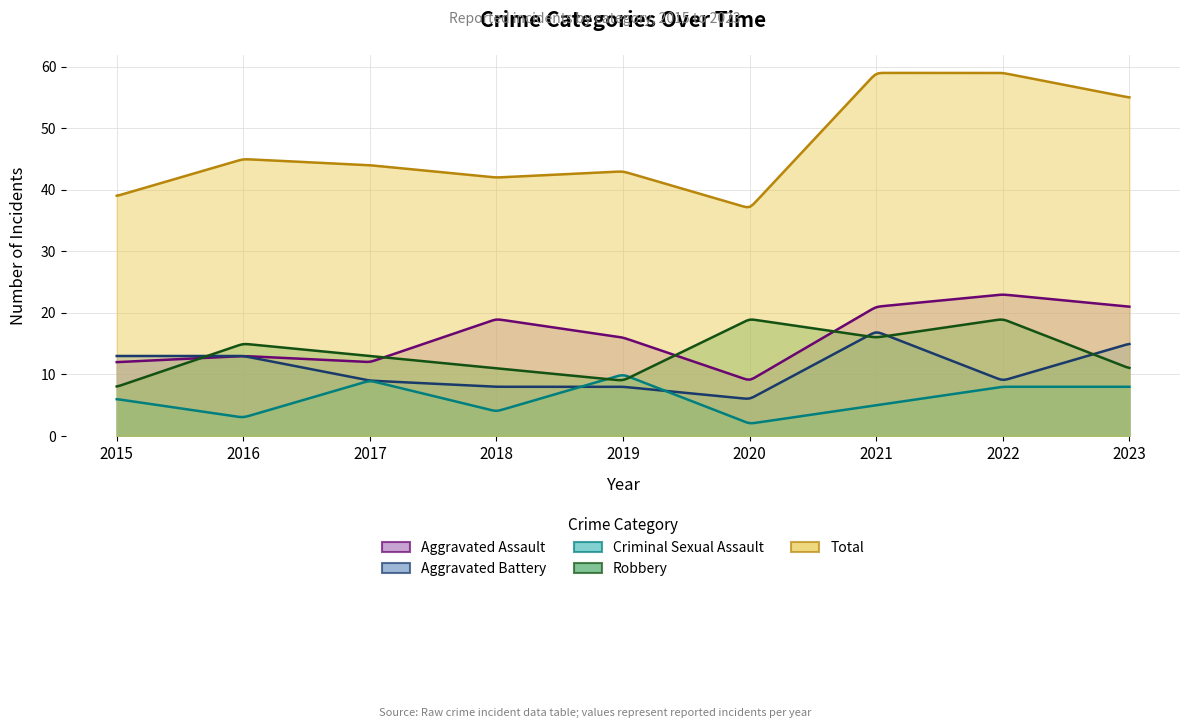

The value of Total at 2022 is 59. True or false?

True